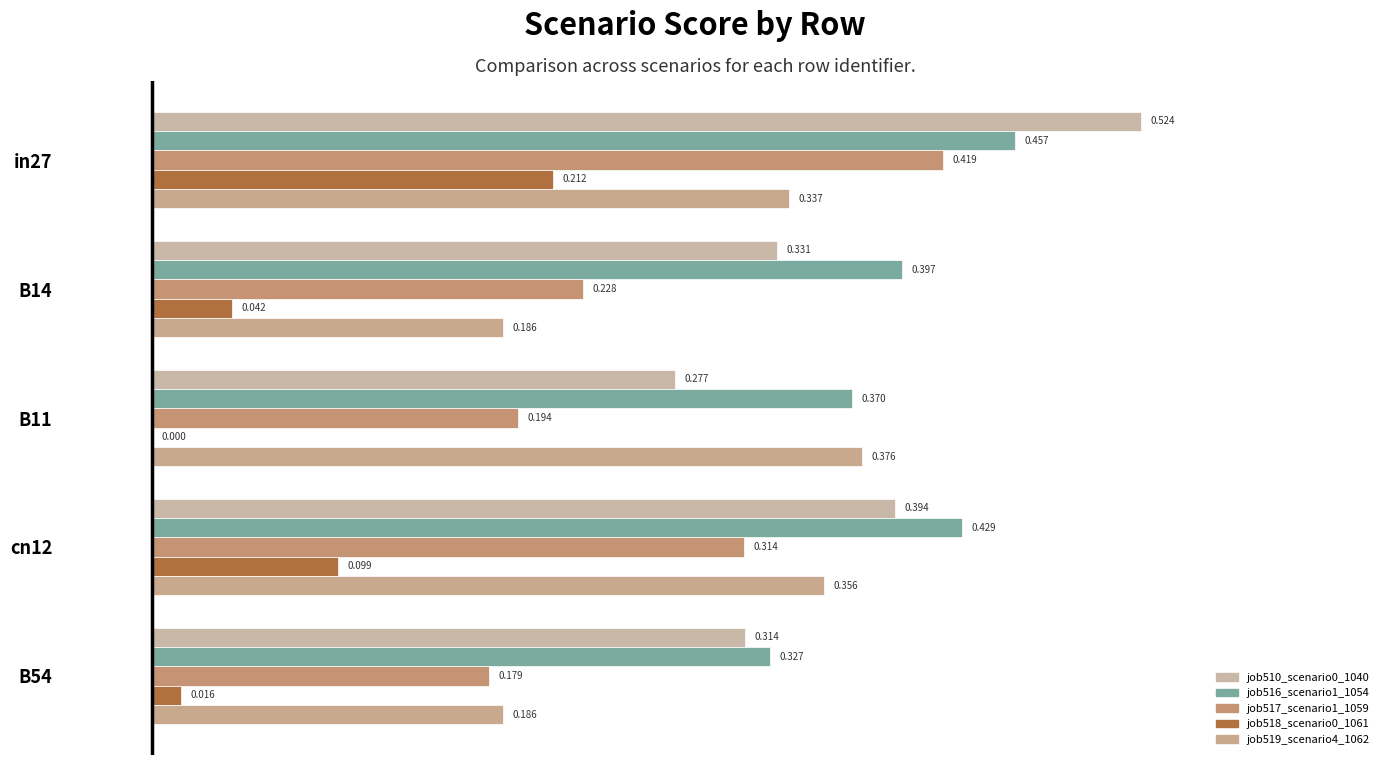

How many data points does each series have?

5